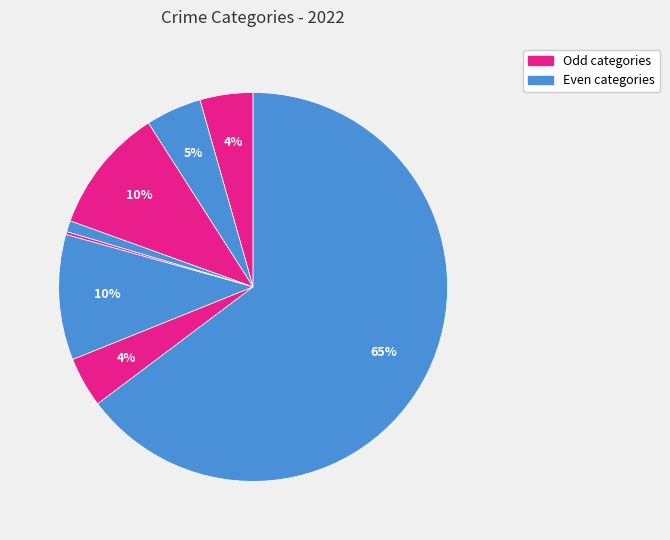

To the nearest percent, what is the average slice percentage?

12%